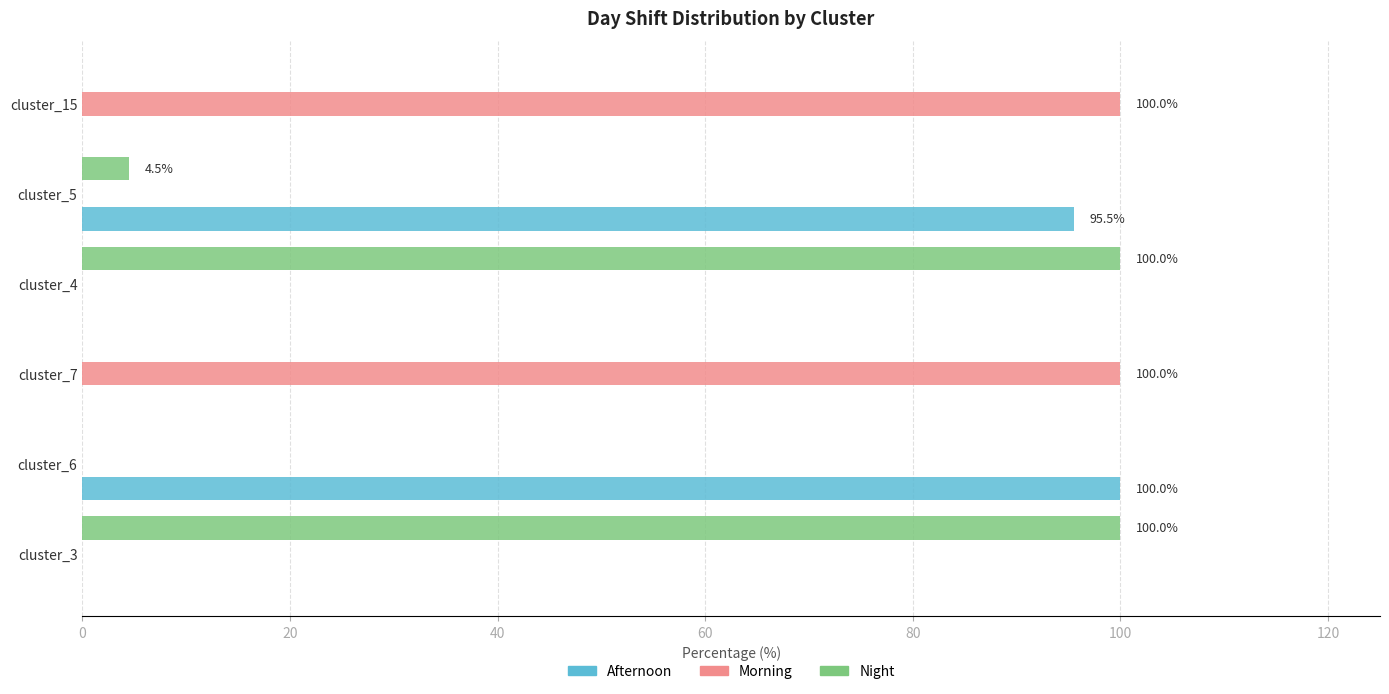

How many distinct data groups are displayed?

3